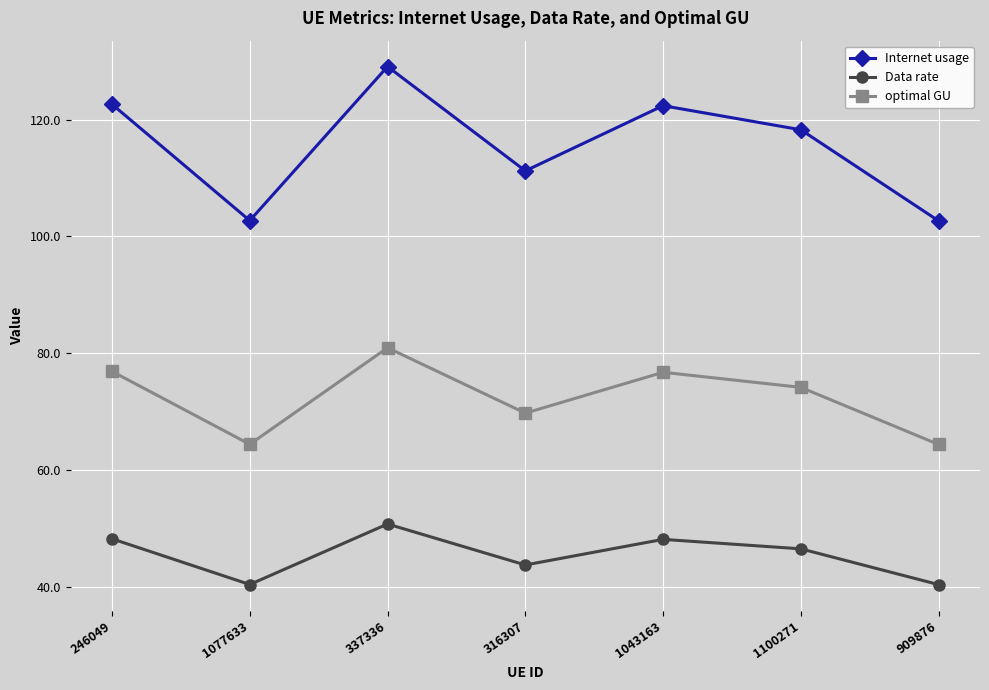

In optimal GU, how many points are lower than both neighbors (excluding endpoints)?

2